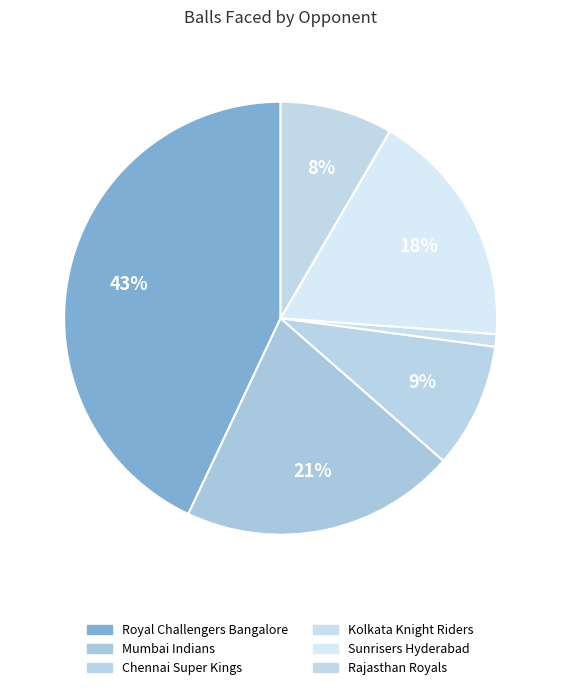

How many segments does this pie chart have?

6